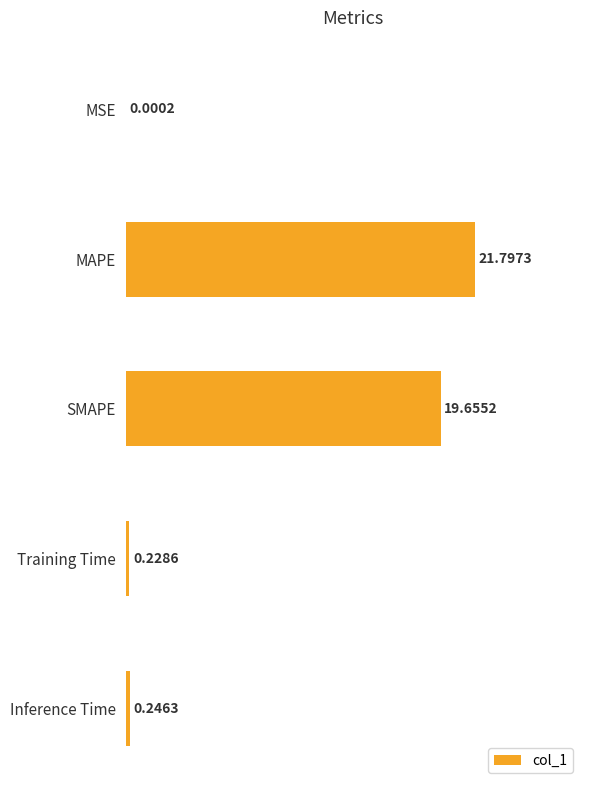

Which label corresponds to the largest value in the chart?

MAPE